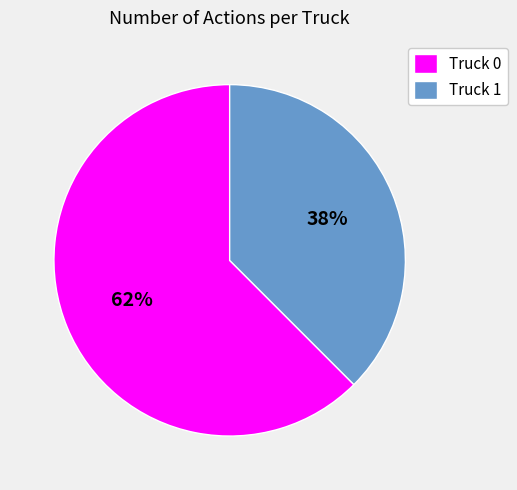

Rank the categories by value from highest to lowest.

Truck 0, Truck 1